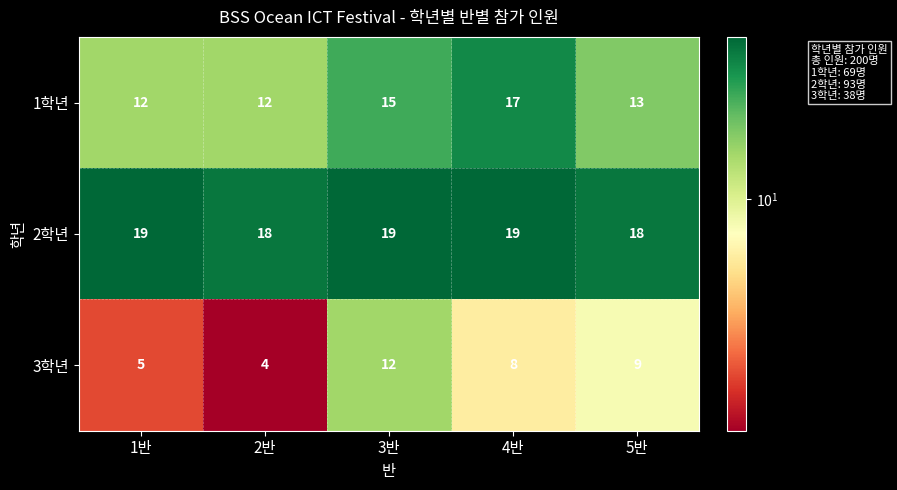

Read the 1학년 value at 1반.

12